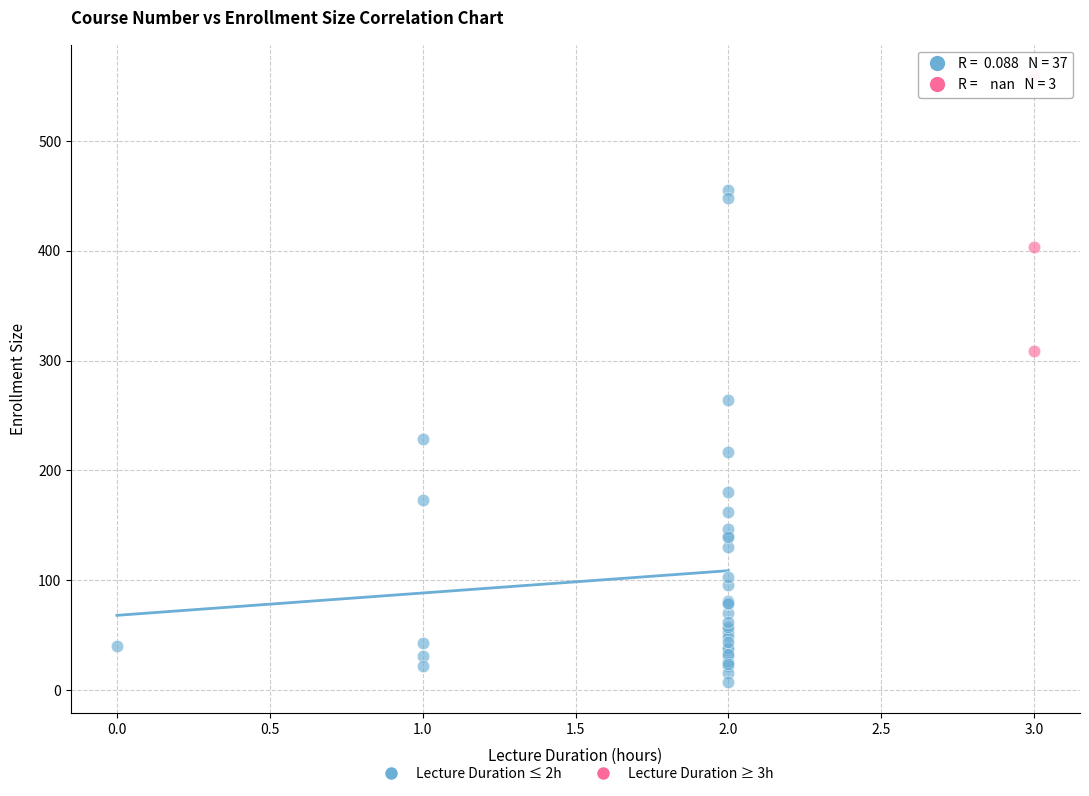

Which series contains the highest Y value?

Lecture Duration ≥ 3h